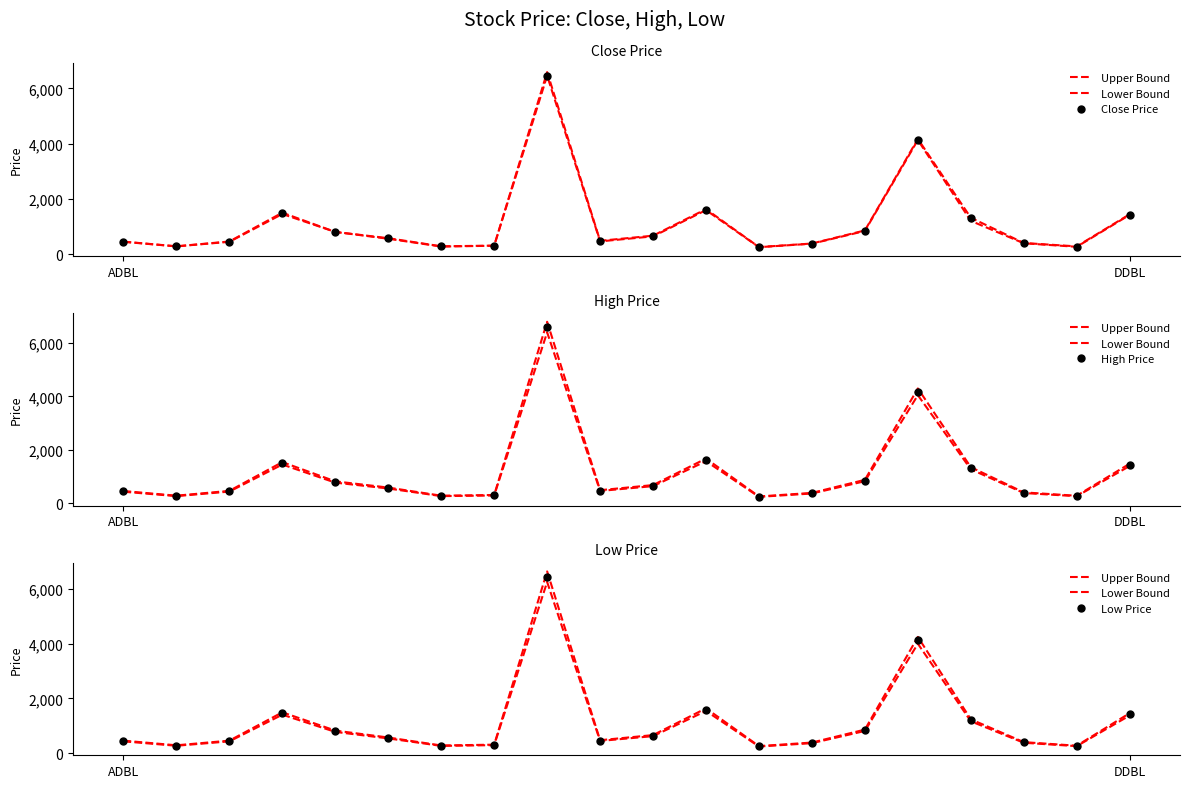

What is the total value across all series at DDBL?

7130.0